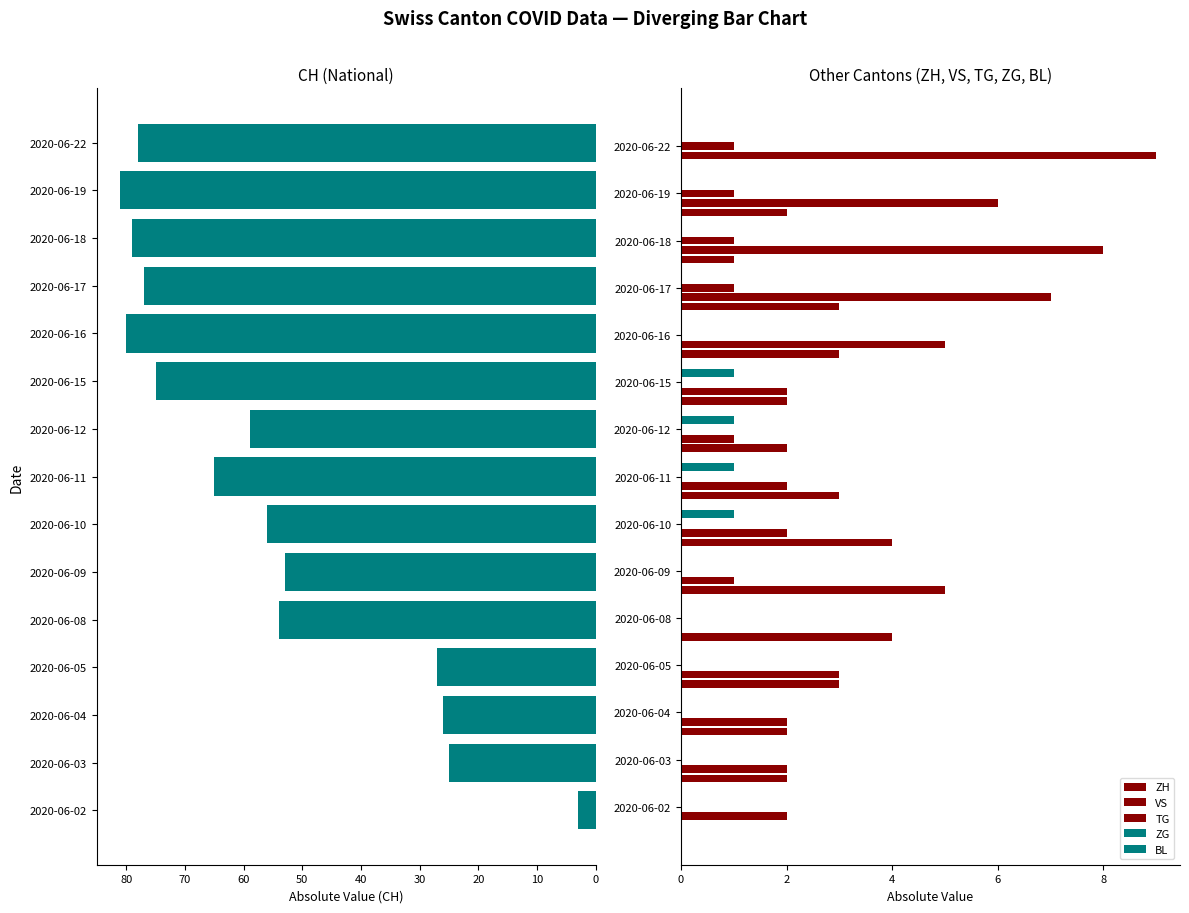

Are the bars grouped side by side (vs. stacked)?

Yes